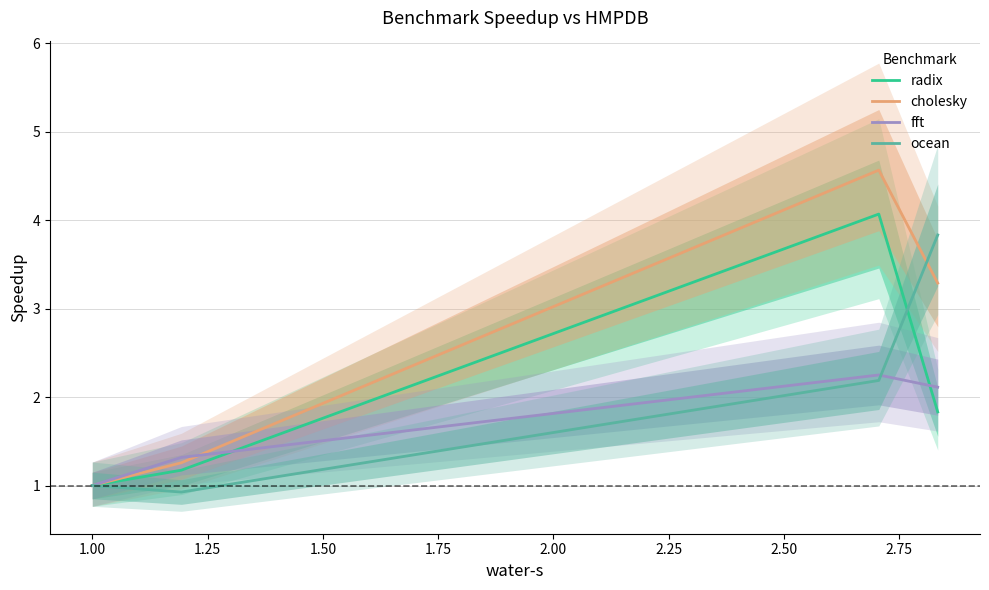

Does the chart have visible grid lines?

Yes